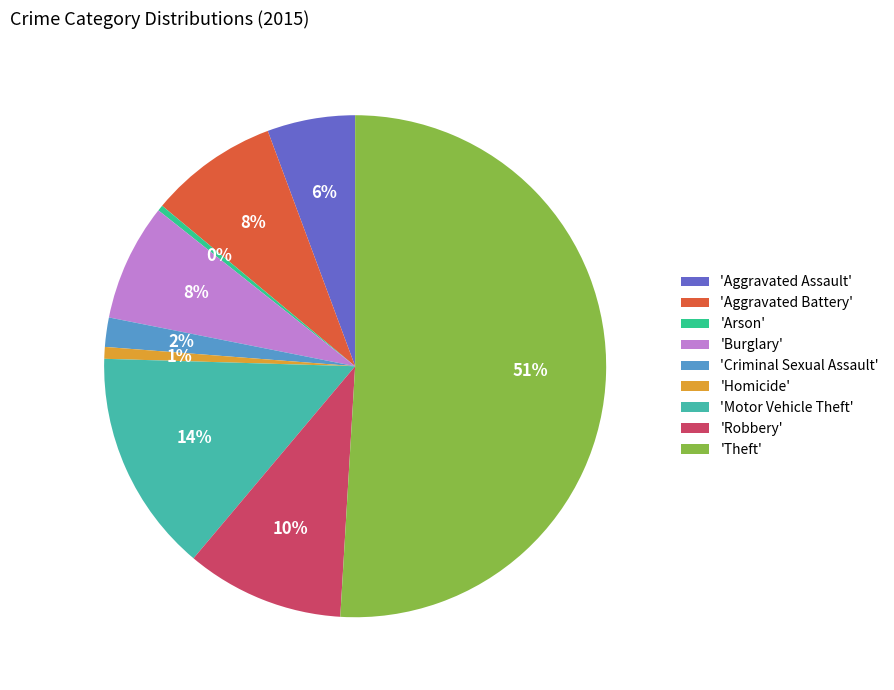

How many segments does this pie chart have?

9